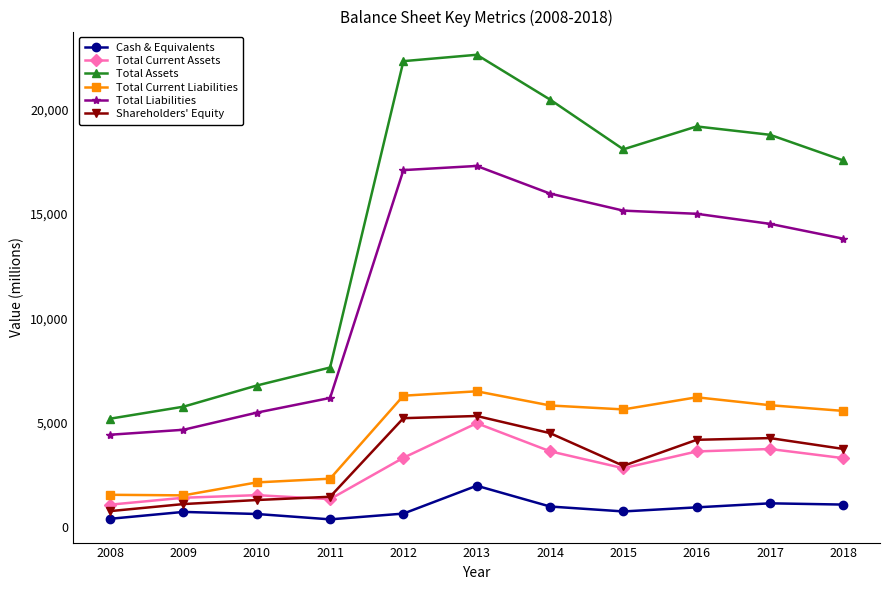

Is this an area chart (filled region under the line)?

No